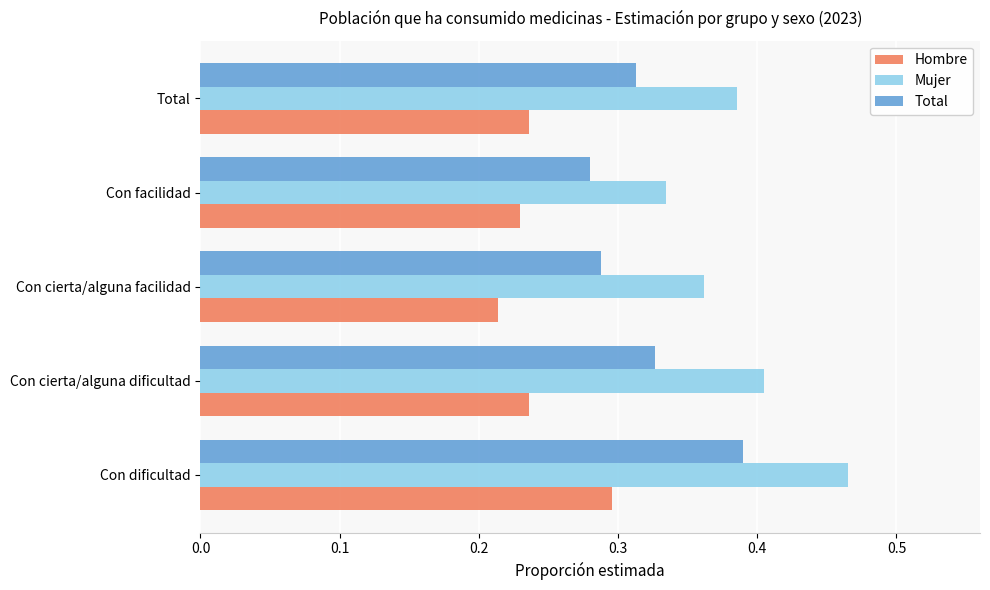

Rank the series by their maximum value, from lowest to highest.

Hombre, Total, Mujer